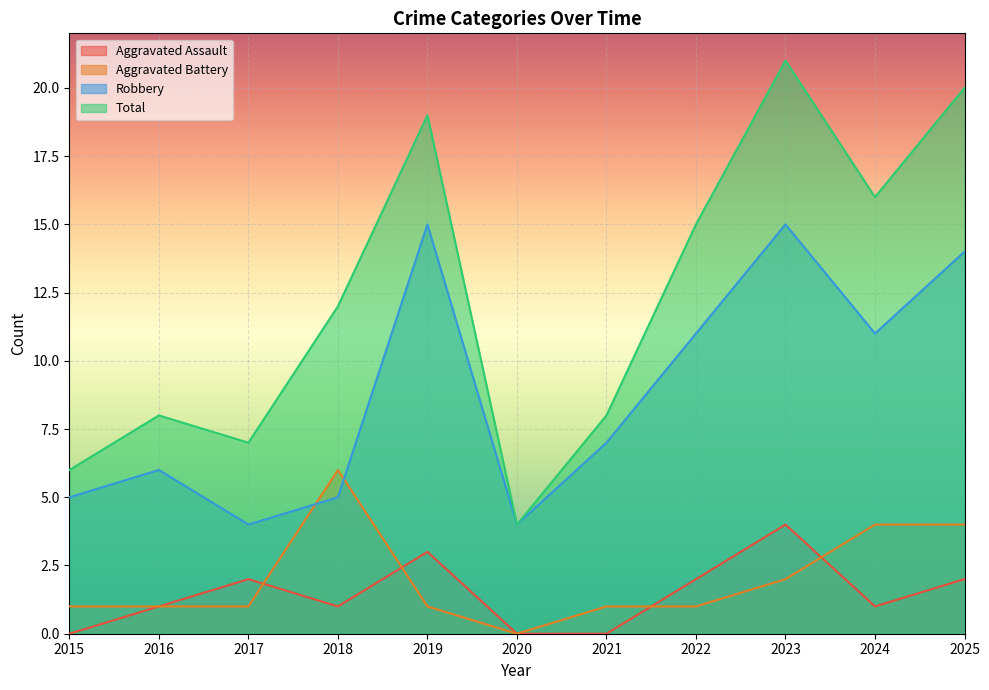

Count the number of data series in this chart.

4